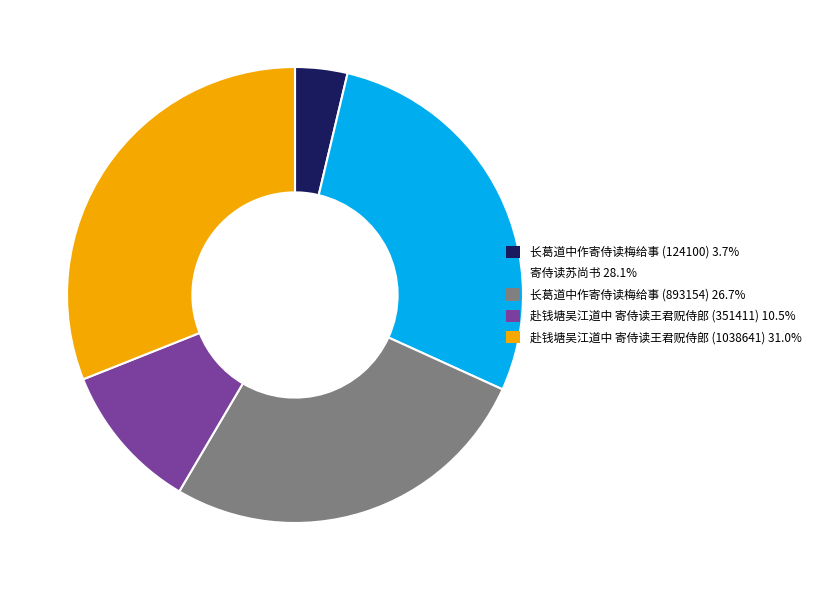

What is the ratio of the value at 赴钱塘吴江道中 寄侍读王君贶侍郎 (1038641) 31.0% to the value at 长葛道中作寄侍读梅给事 (124100) 3.7%?

8.4